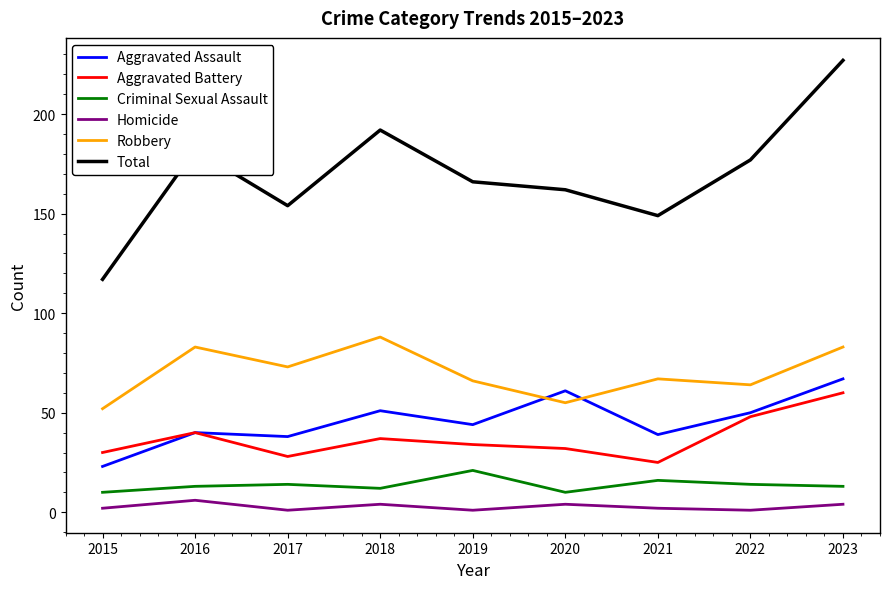

Which category has the lowest value in the Total series?

2015